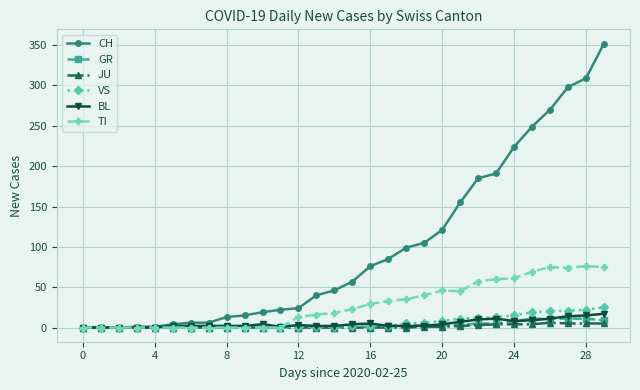

What is the greatest value displayed?

352